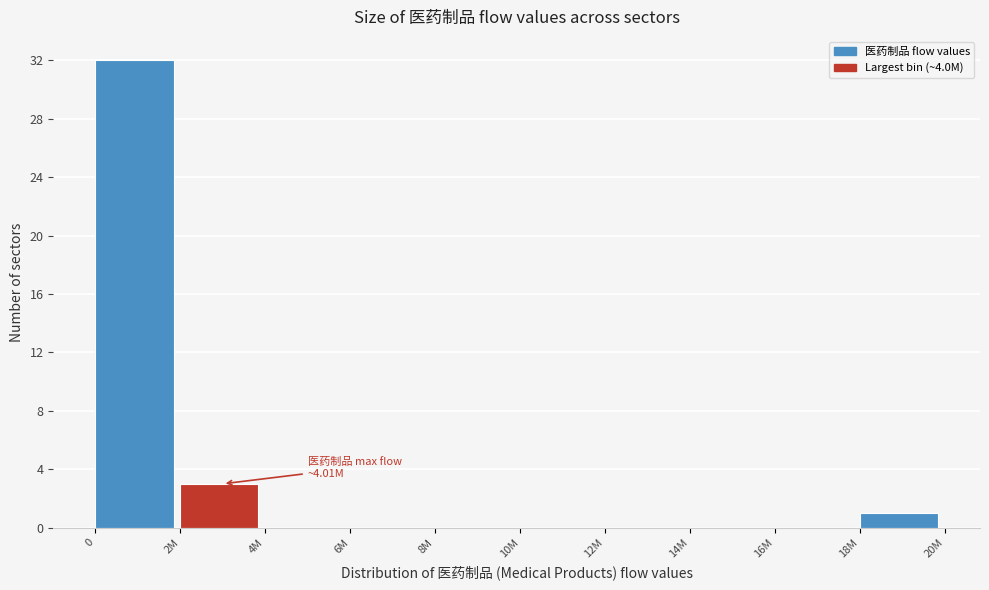

Reading left to right, what are all the values shown in this chart?

0=32	2M=3	4M=0	6M=0	8M=0	10M=0	12M=0	14M=0	16M=0	18M=1